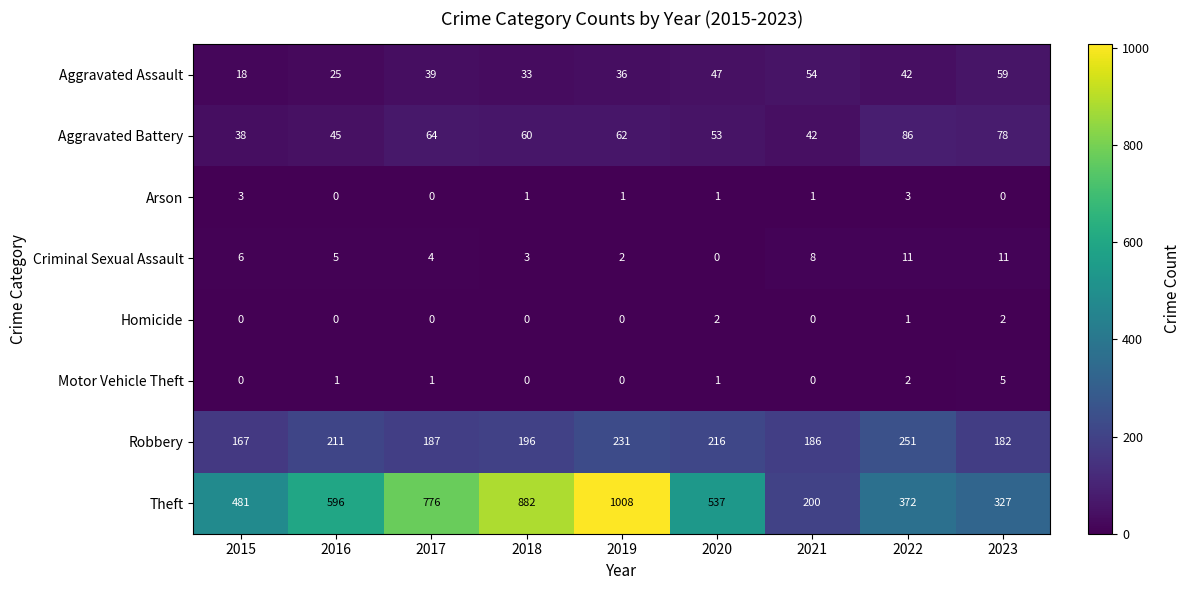

What is the average value of the Criminal Sexual Assault series?

6